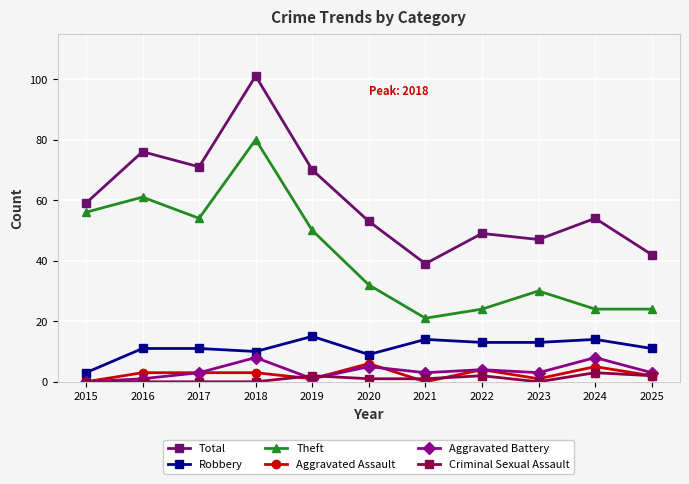

How many Aggravated Battery values are between 1 and 5?

8